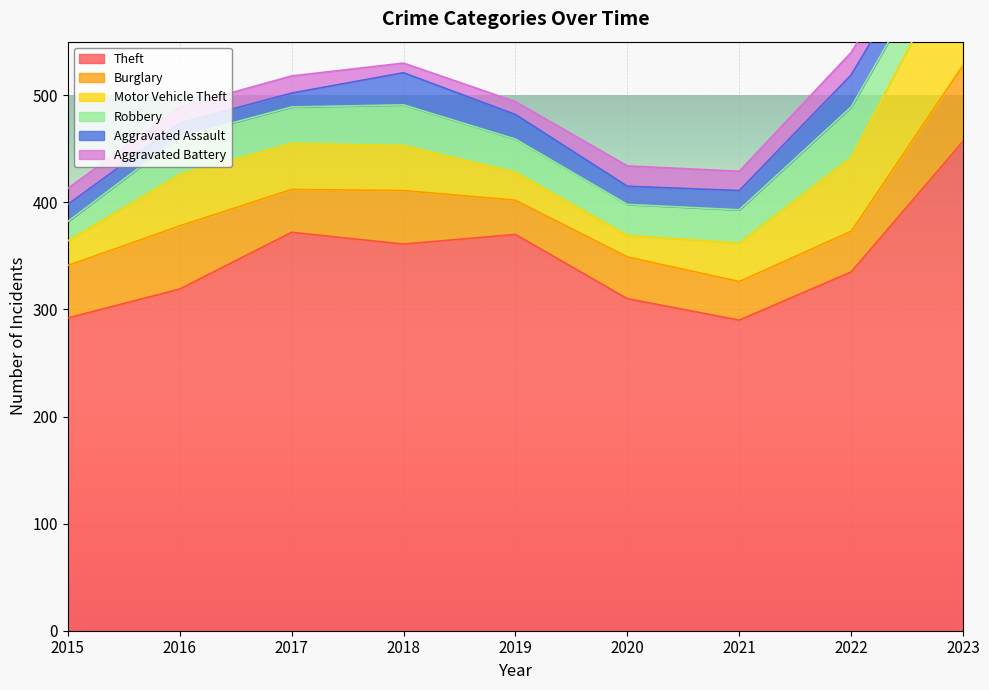

Rank the series by their maximum value, from highest to lowest.

Theft, Motor Vehicle Theft, Burglary, Robbery, Aggravated Assault, Aggravated Battery